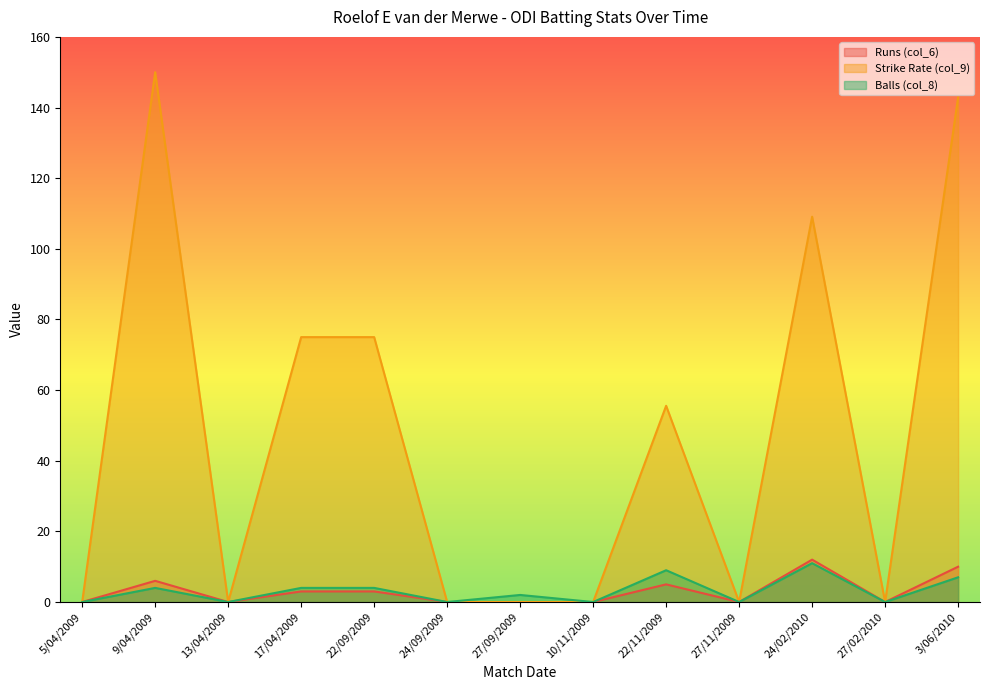

How many data points in Balls (col_8) are above 2?

6